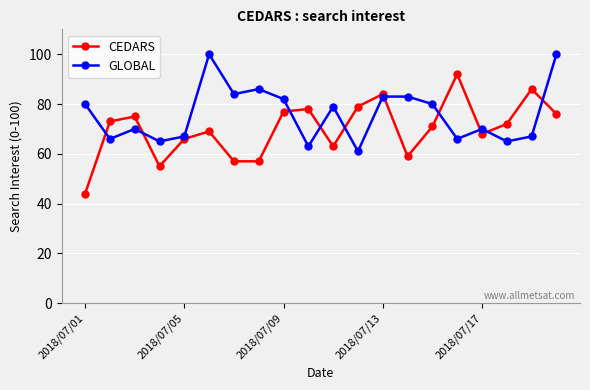

What is the value of the GLOBAL point at the 13th from the left?

83